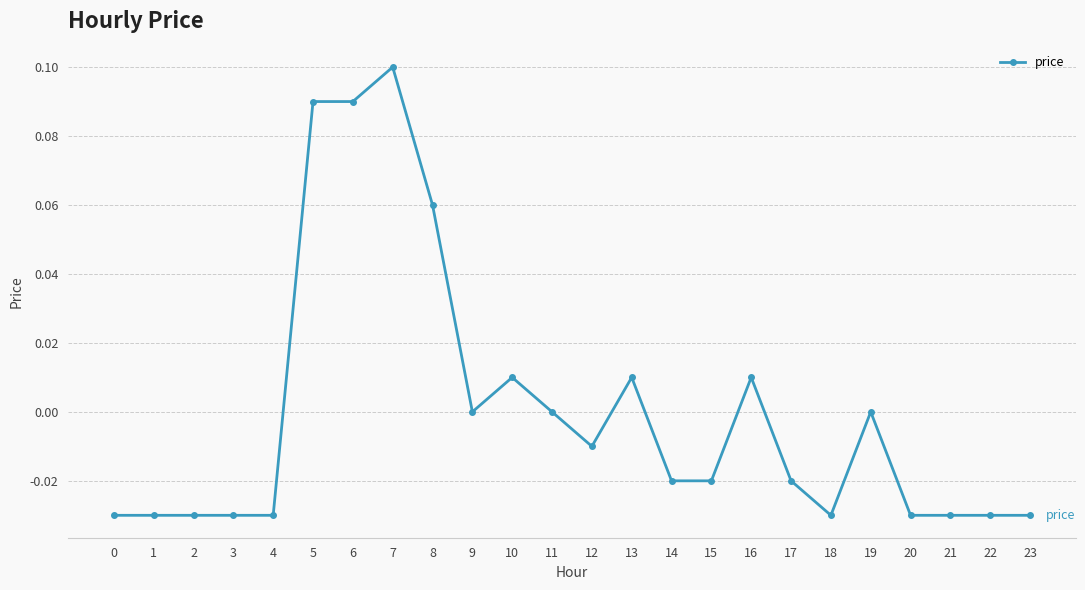

Which has a higher value, 8 or 16?

8